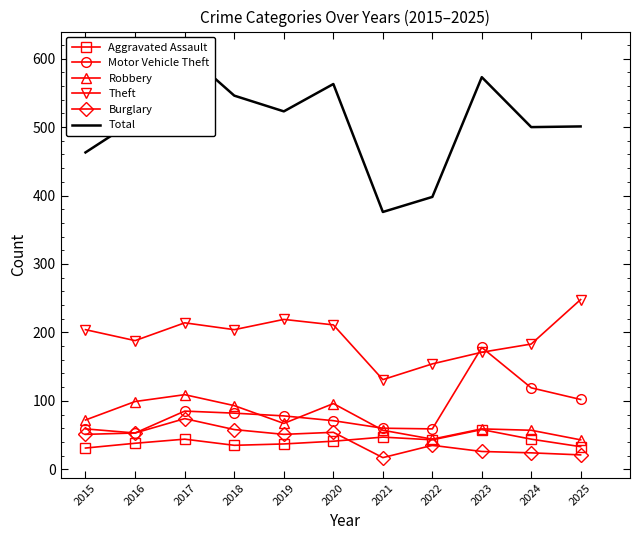

What is the difference between the highest and lowest values at 2016?

472